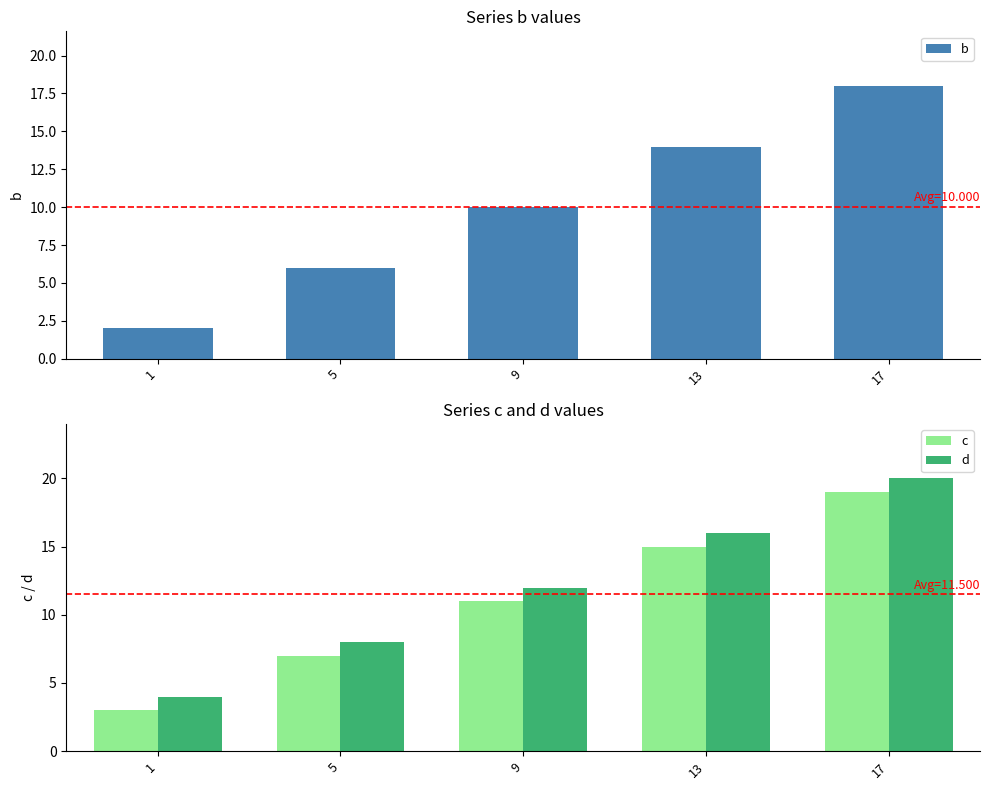

What are all the series names shown in the legend?

b, c, d